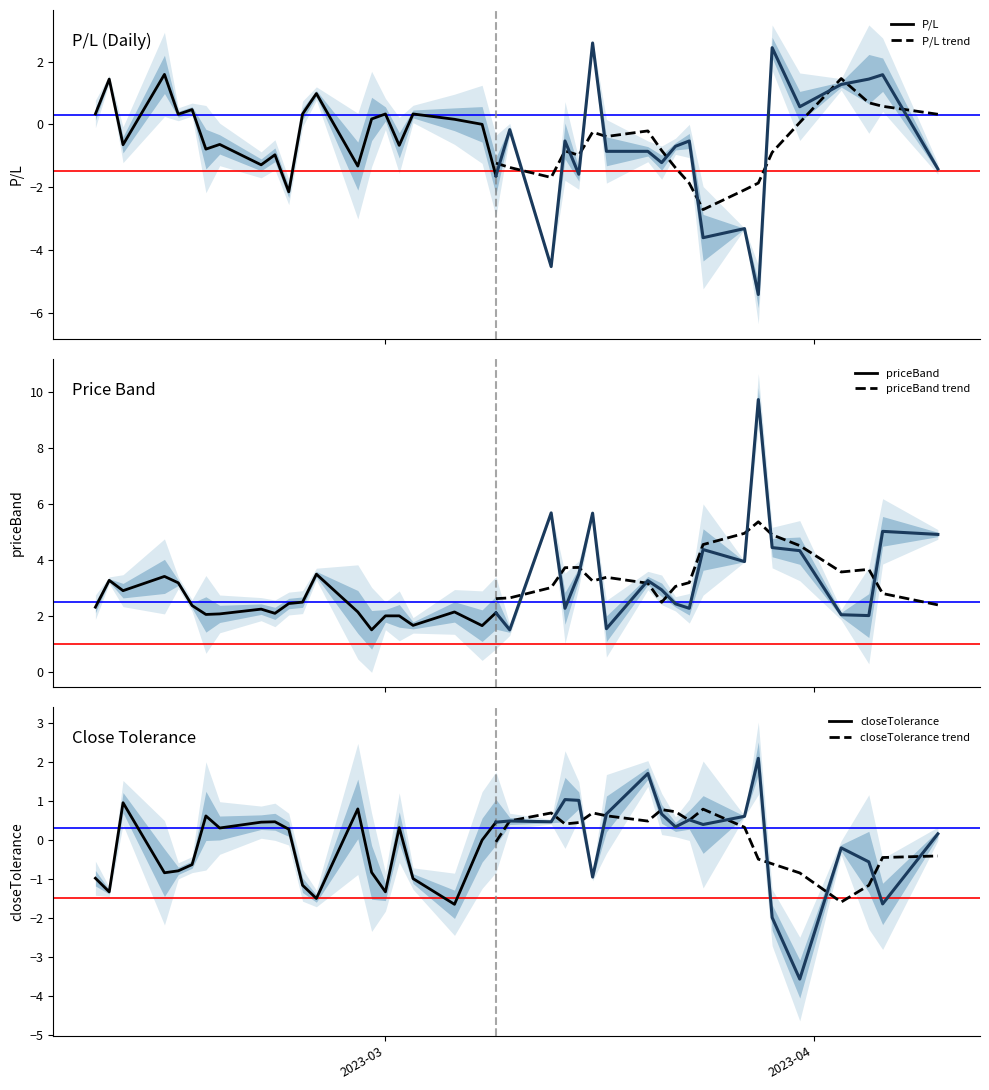

What is the maximum value shown in the chart?

9.7